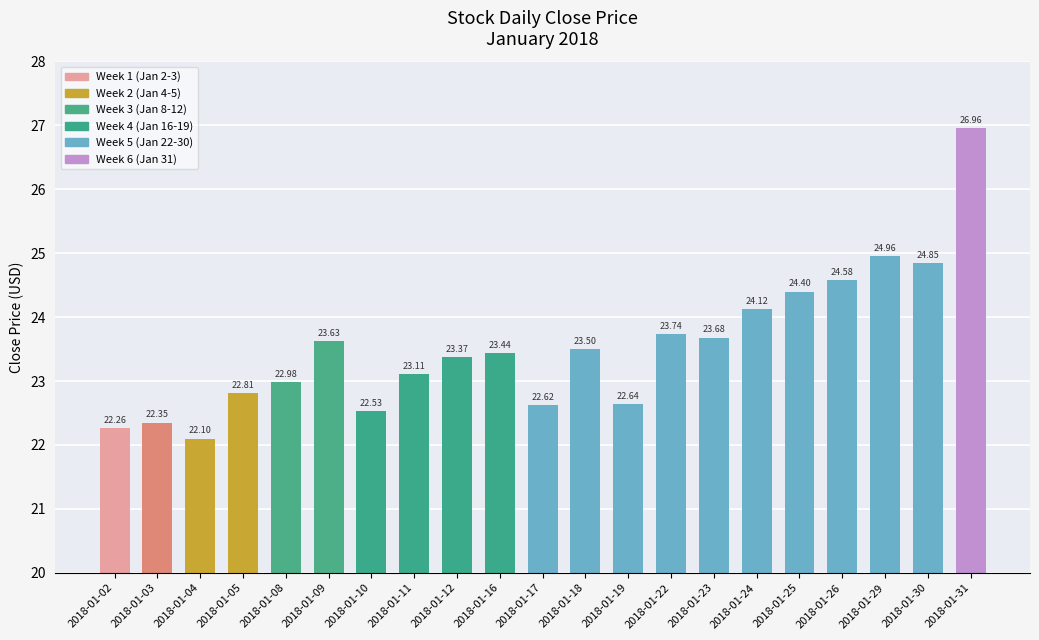

Rank the categories by value from highest to lowest.

2018-01-31, 2018-01-29, 2018-01-30, 2018-01-26, 2018-01-25, 2018-01-24, 2018-01-22, 2018-01-23, 2018-01-09, 2018-01-18, 2018-01-16, 2018-01-12, 2018-01-11, 2018-01-08, 2018-01-05, 2018-01-19, 2018-01-17, 2018-01-10, 2018-01-03, 2018-01-02, 2018-01-04